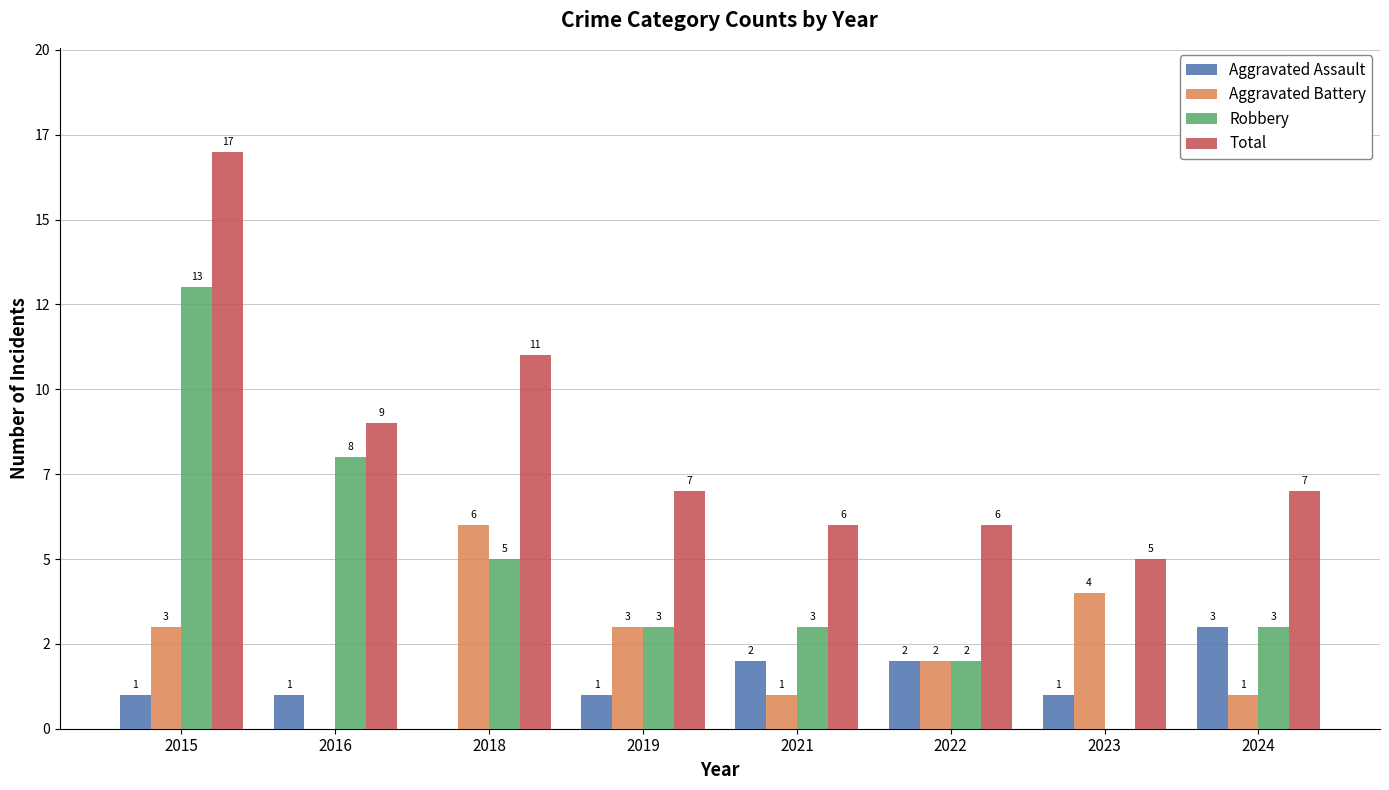

What are all the series names shown in the legend?

Aggravated Assault, Aggravated Battery, Robbery, Total